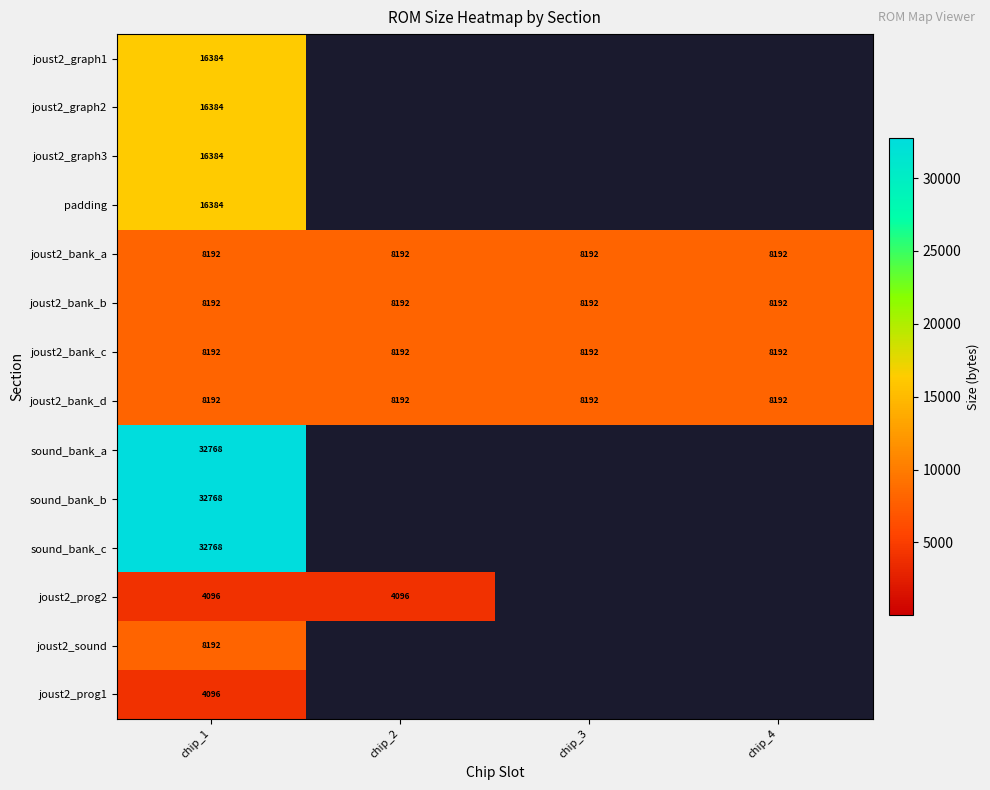

The value of joust2_bank_a at chip_3 is 4252. True or false?

False